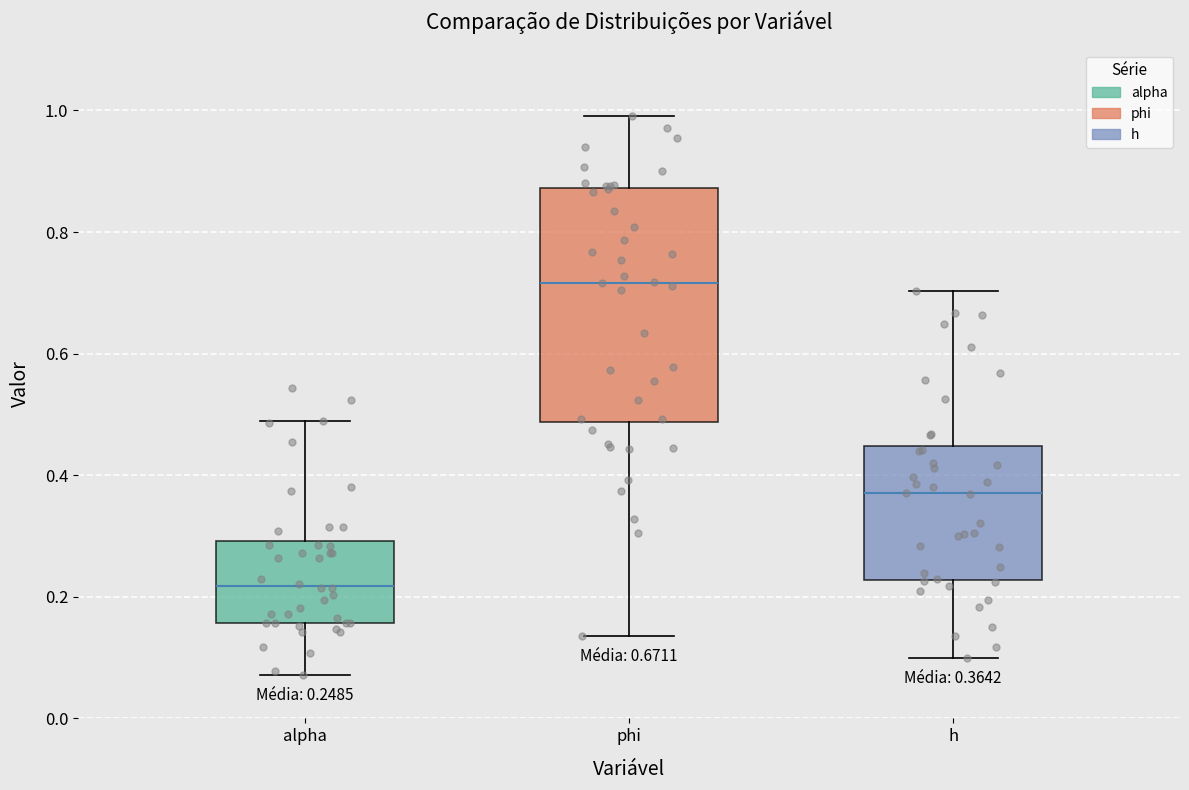

Which box has the highest median line?

phi